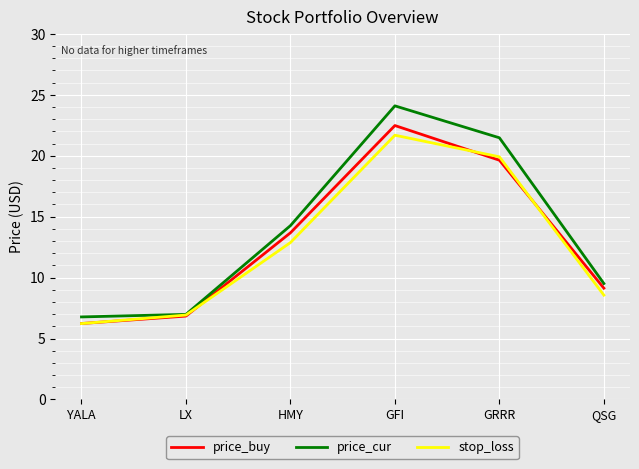

At how many categories does at least one series exceed 13?

3